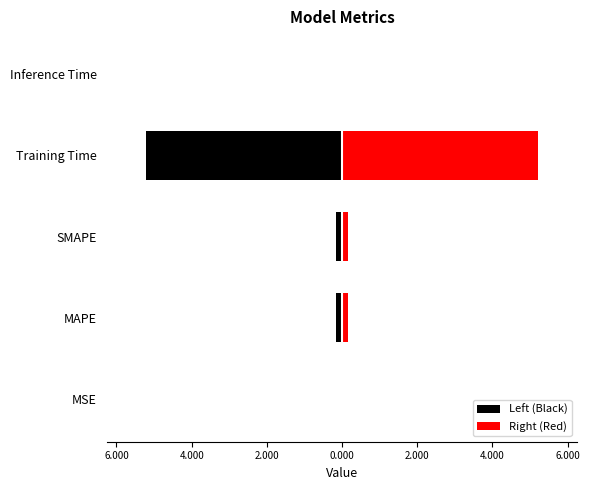

What is the difference between the maximum and minimum values in the Right (Red) series?

5.2